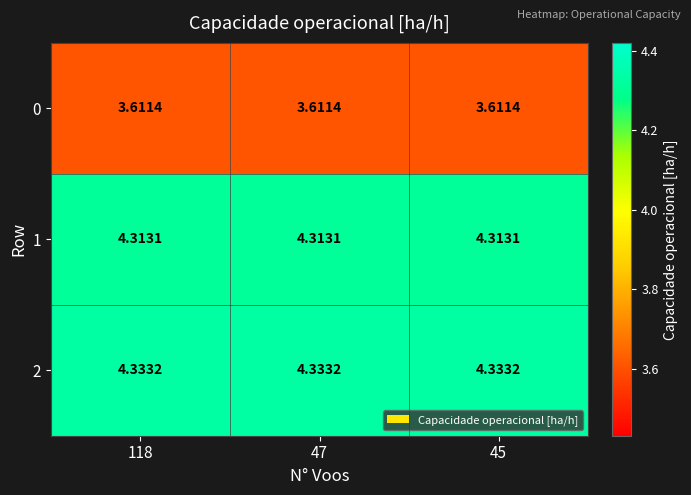

Is the value of 2 at 45 greater than the value of 1 at 47?

Yes